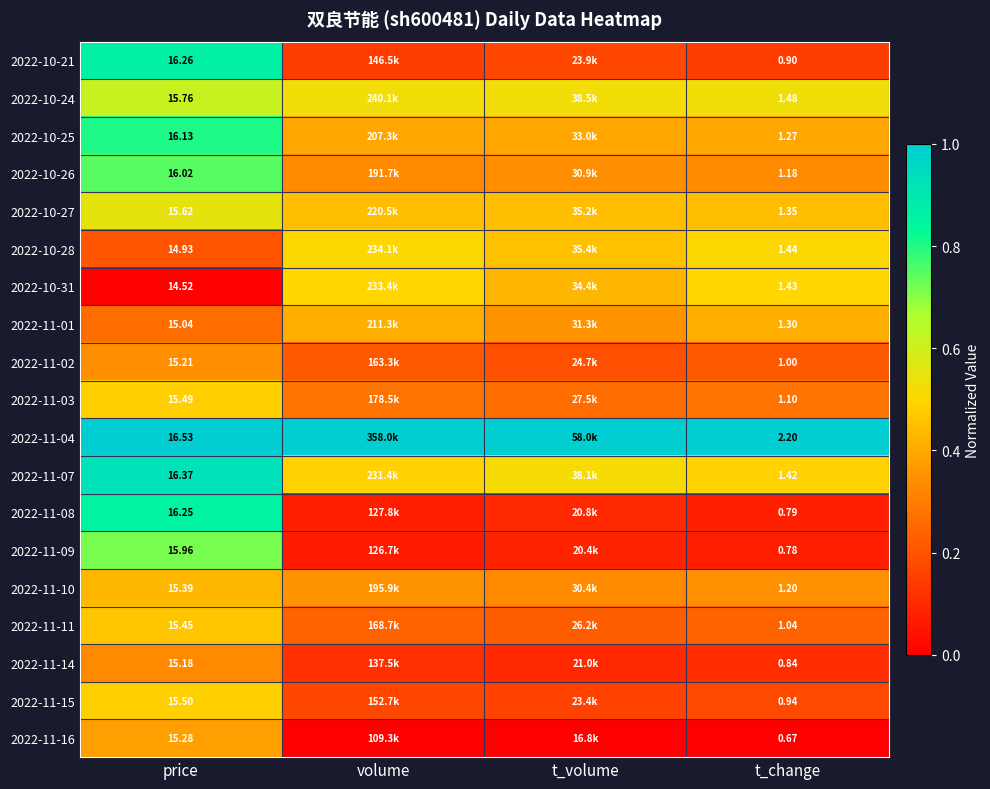

Is the value of 2022-11-09 at t_change greater than the value of 2022-10-21 at price?

No